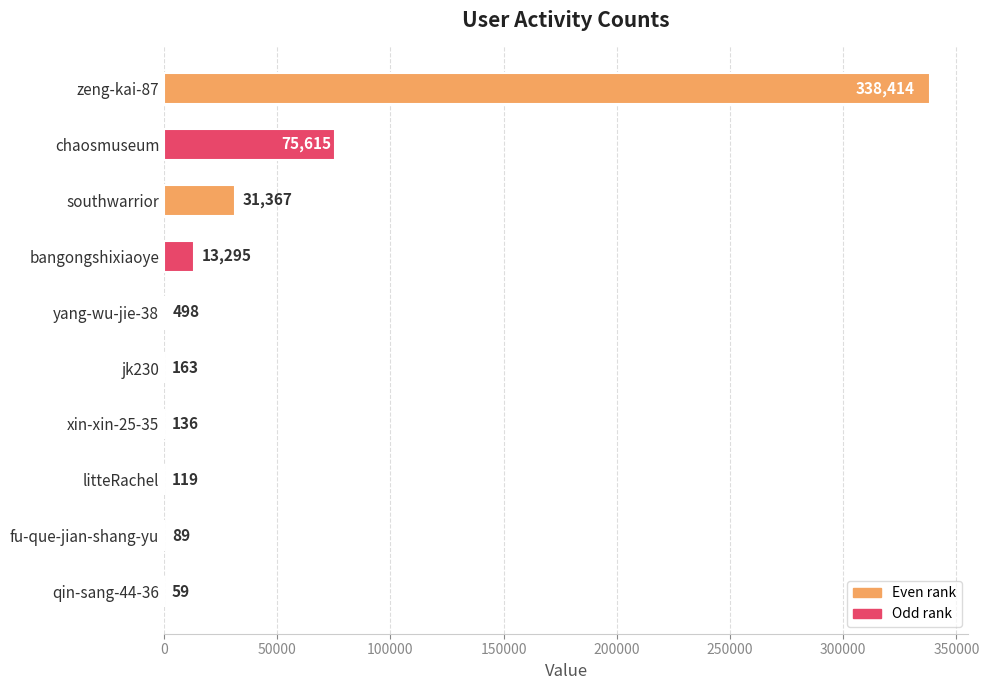

True or false: the data shows 498 at yang-wu-jie-38.

True